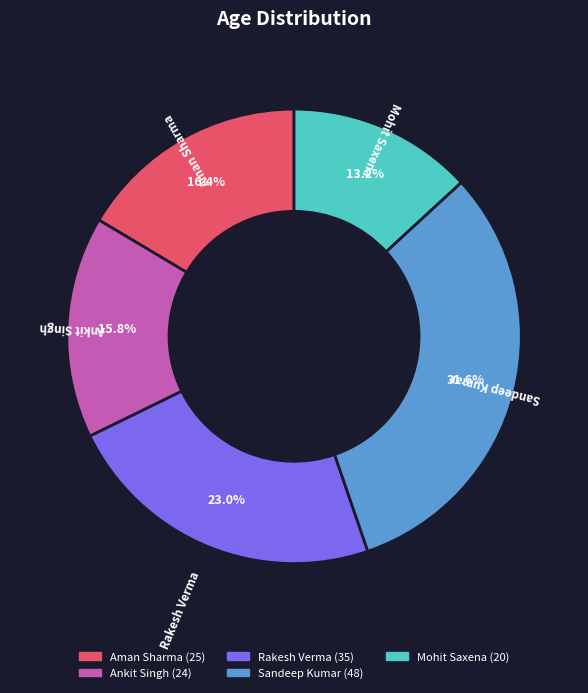

Which slice is the smallest?

Mohit Saxena